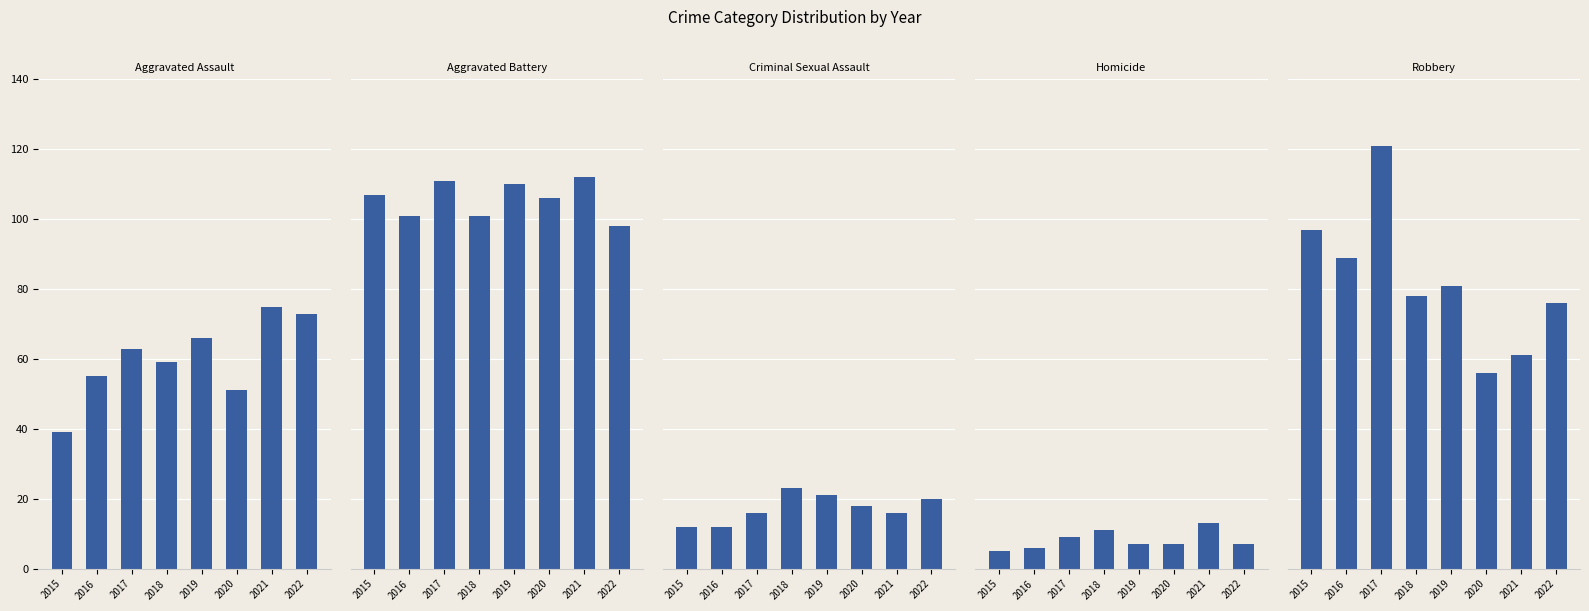

Where does the Criminal Sexual Assault series first go above 18?

2018